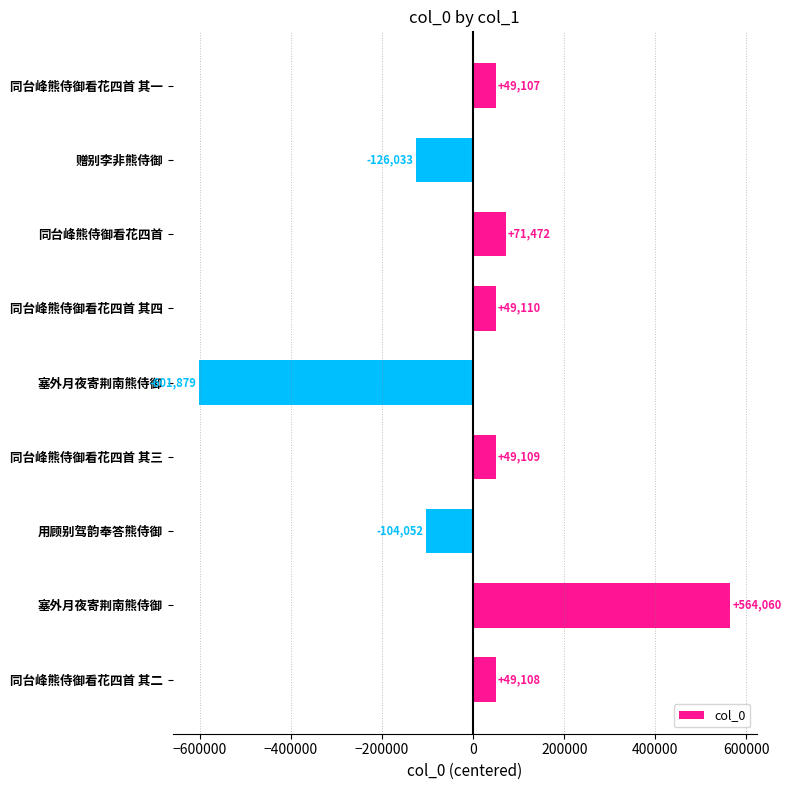

How many data points are above 49107?

5